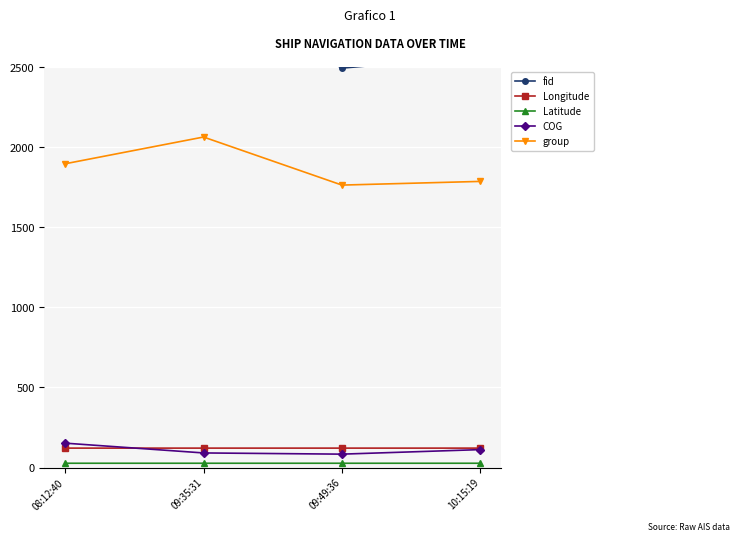

What is the difference between the group values at 08:12:40 and 09:49:36?

133.0